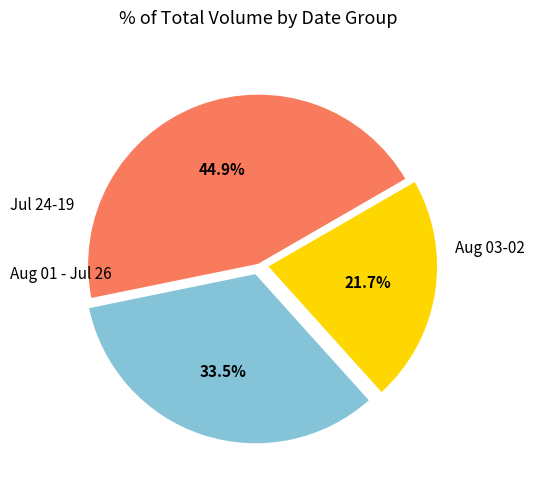

Is there a majority slice in this chart?

No